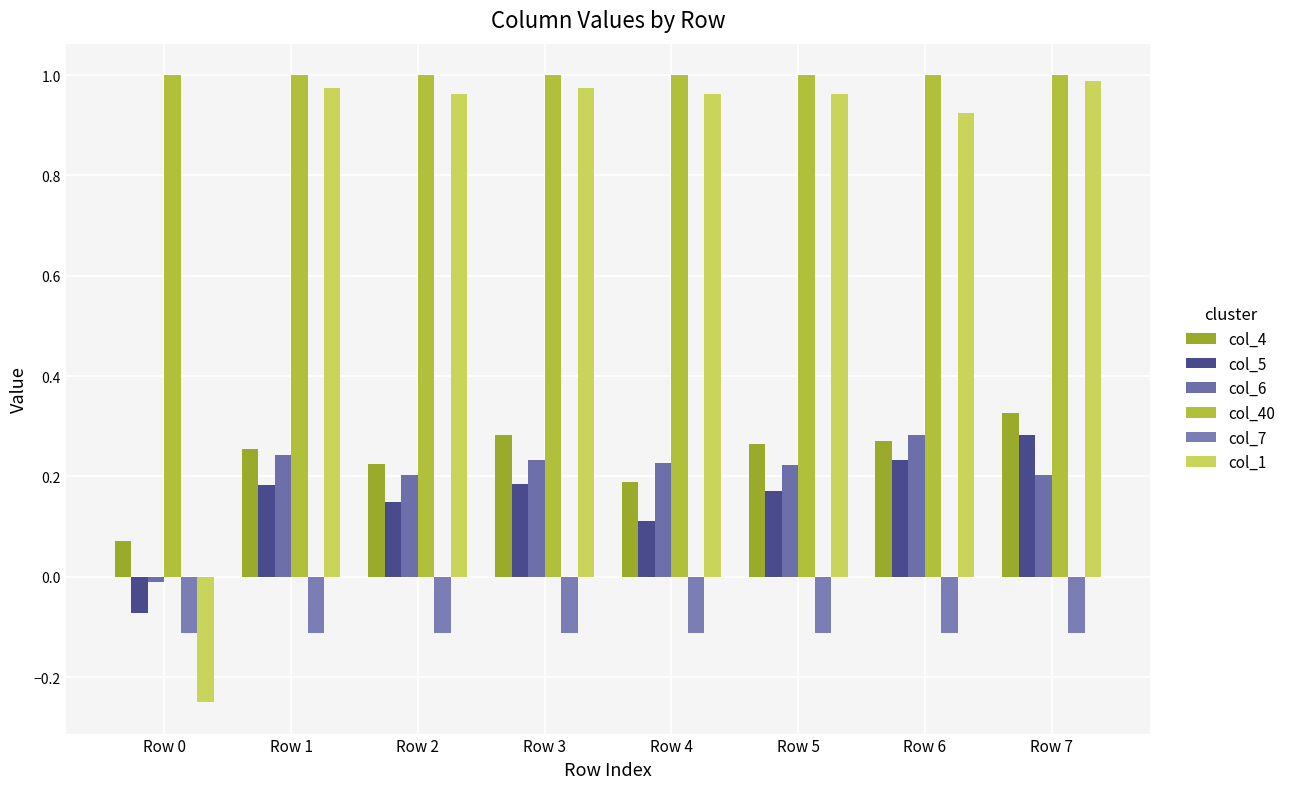

How many col_5 values are between 0 and 1?

7